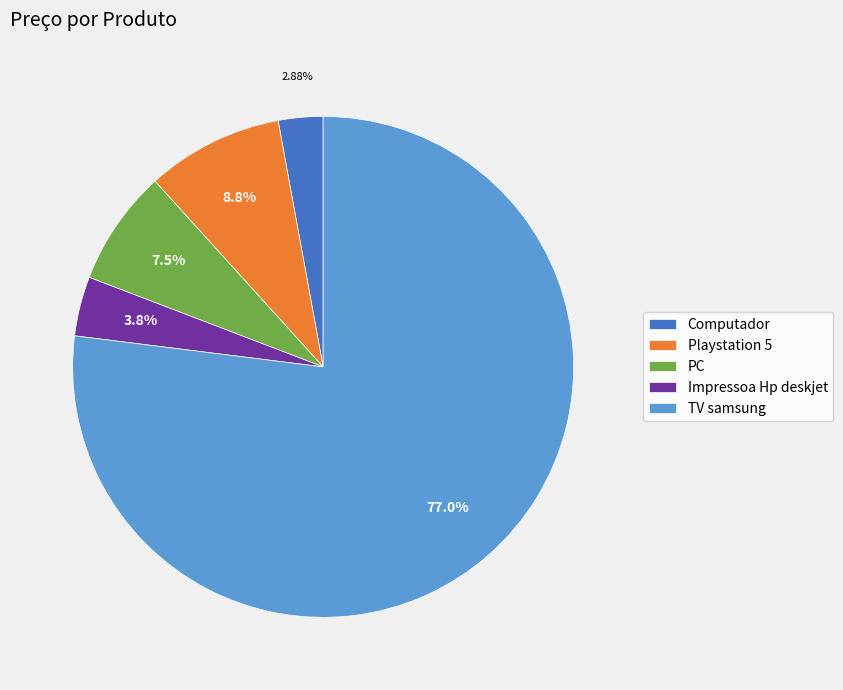

Count the number of slices in the pie.

5